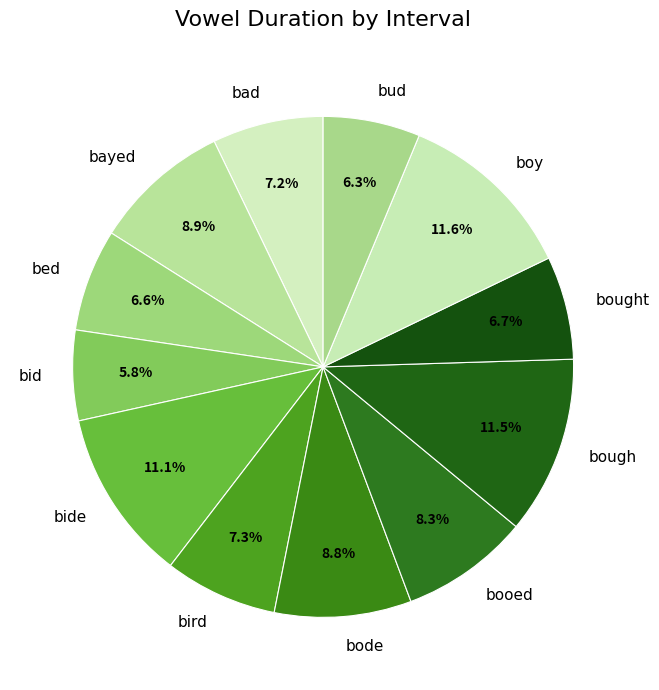

Count the number of slices in the pie.

12